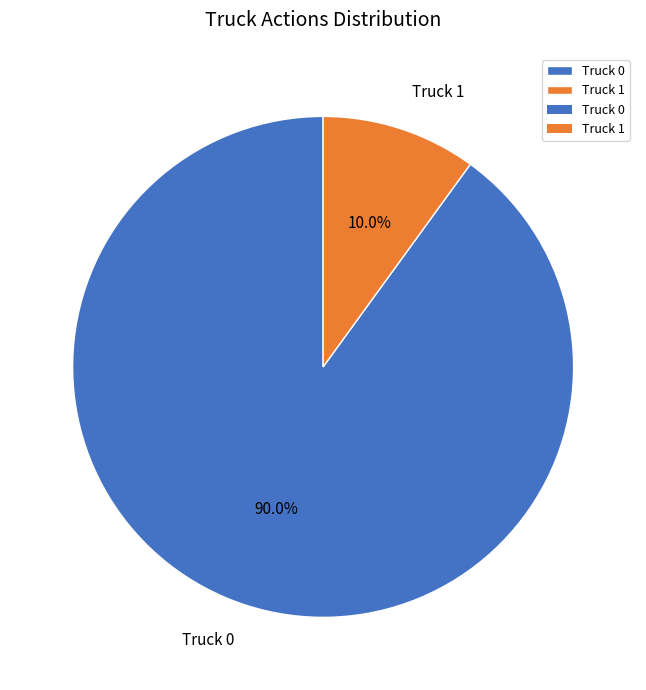

Does Truck 1 account for over 50% of the chart?

No